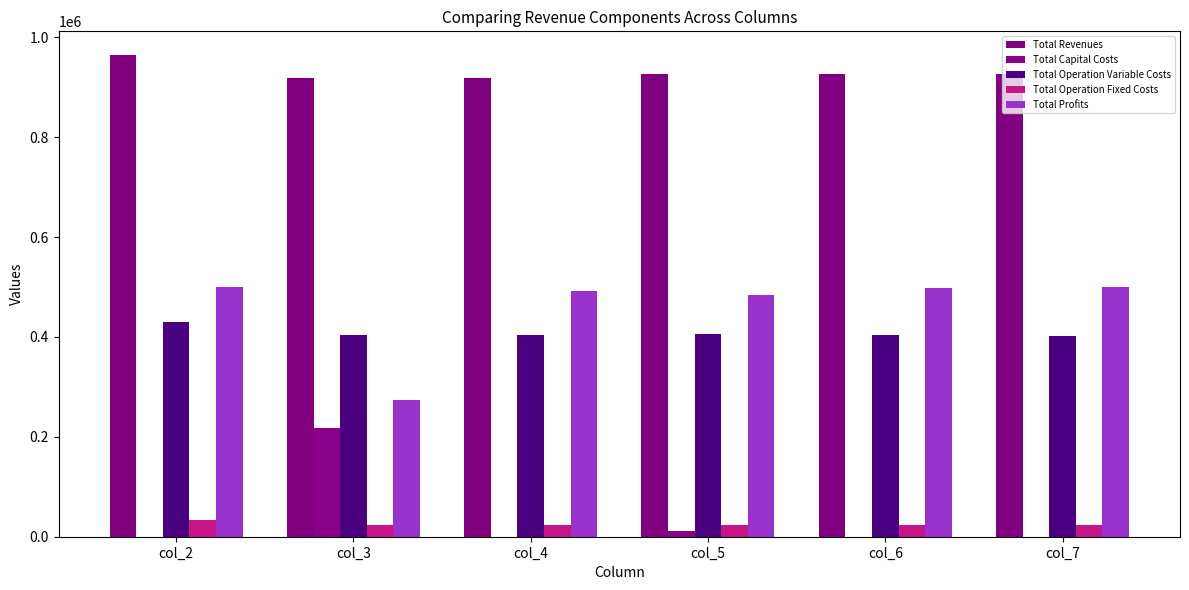

Reading right to left, what are all the values shown in this chart?

Total Revenues: 926033.0	926033.0	926033.0	918491.3	918491.3	963796.9
Total Capital Costs: 0.0	0.0	12000.0	0.0	216800.0	0.0
Total Operation Variable Costs: 402698.2	404113.0	405525.9	402982.0	404374.8	429718.0
Total Operation Fixed Costs: 24043.7	24043.7	24043.7	22782.7	22782.7	33627.6
Total Profits: 499291.1	497876.2	484463.3	492726.6	274533.8	500451.4